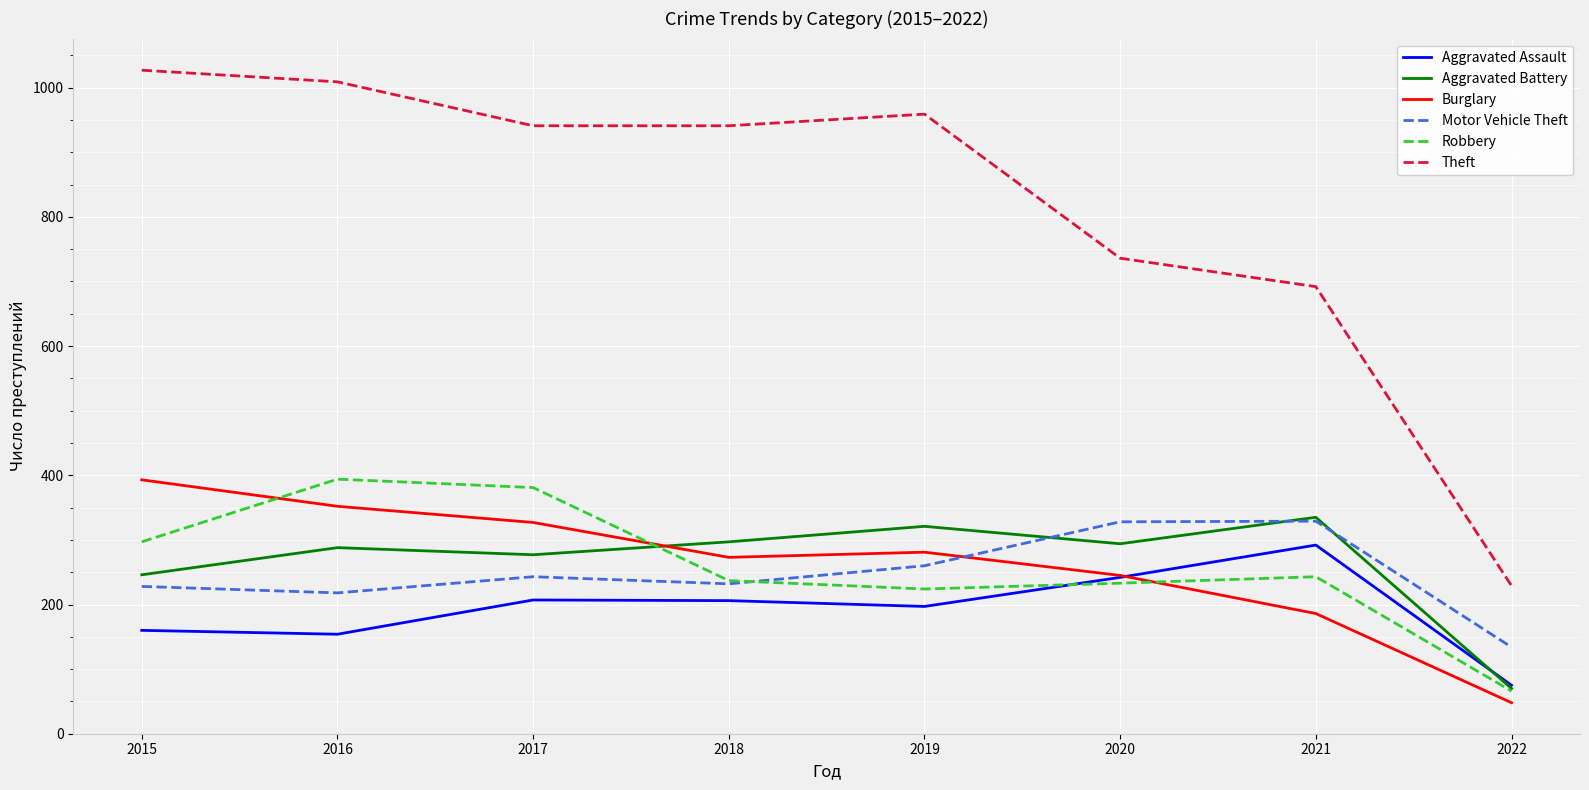

True or false: Robbery has more than 2 interior local peaks.

False